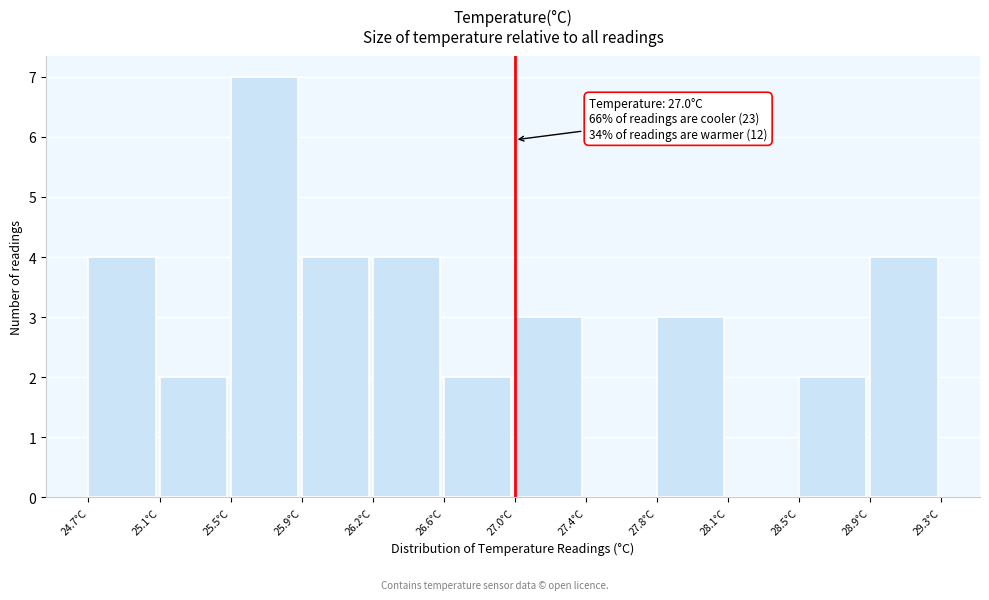

Over which range of the x-axis is the bar tallest?

25.45 to 25.85